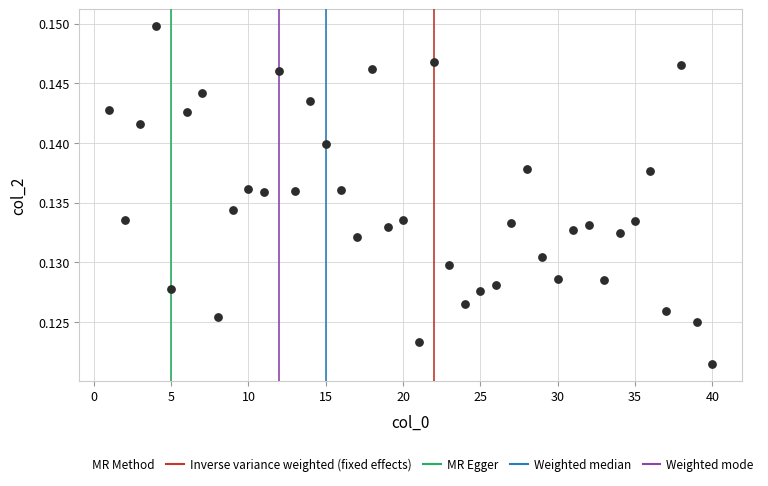

What is the range of X values (max minus min)?

39.0